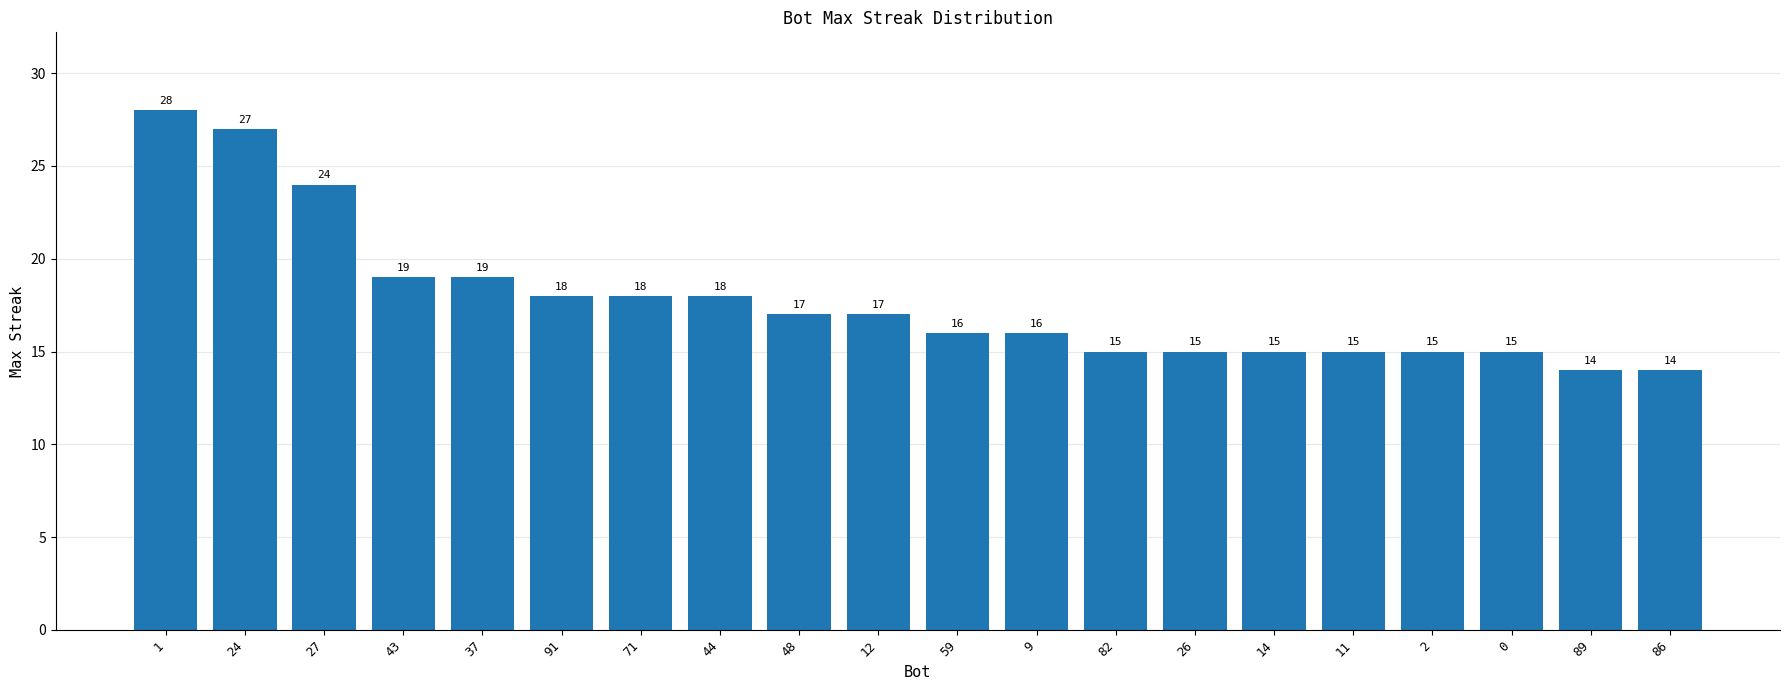

Which label corresponds to the largest value in the chart?

1